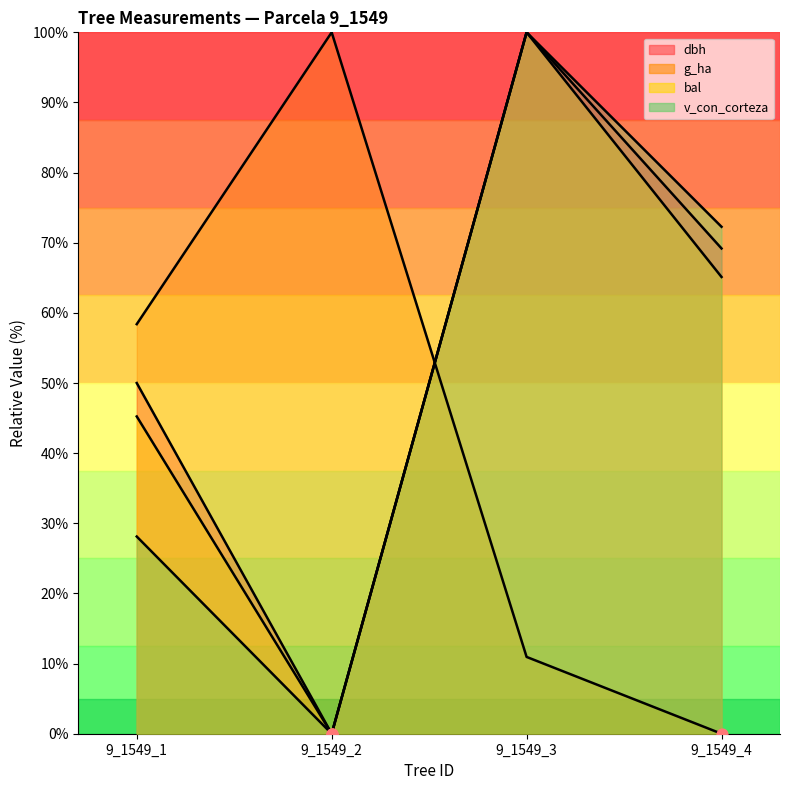

At which category is the sum across all series the highest?

9_1549_3